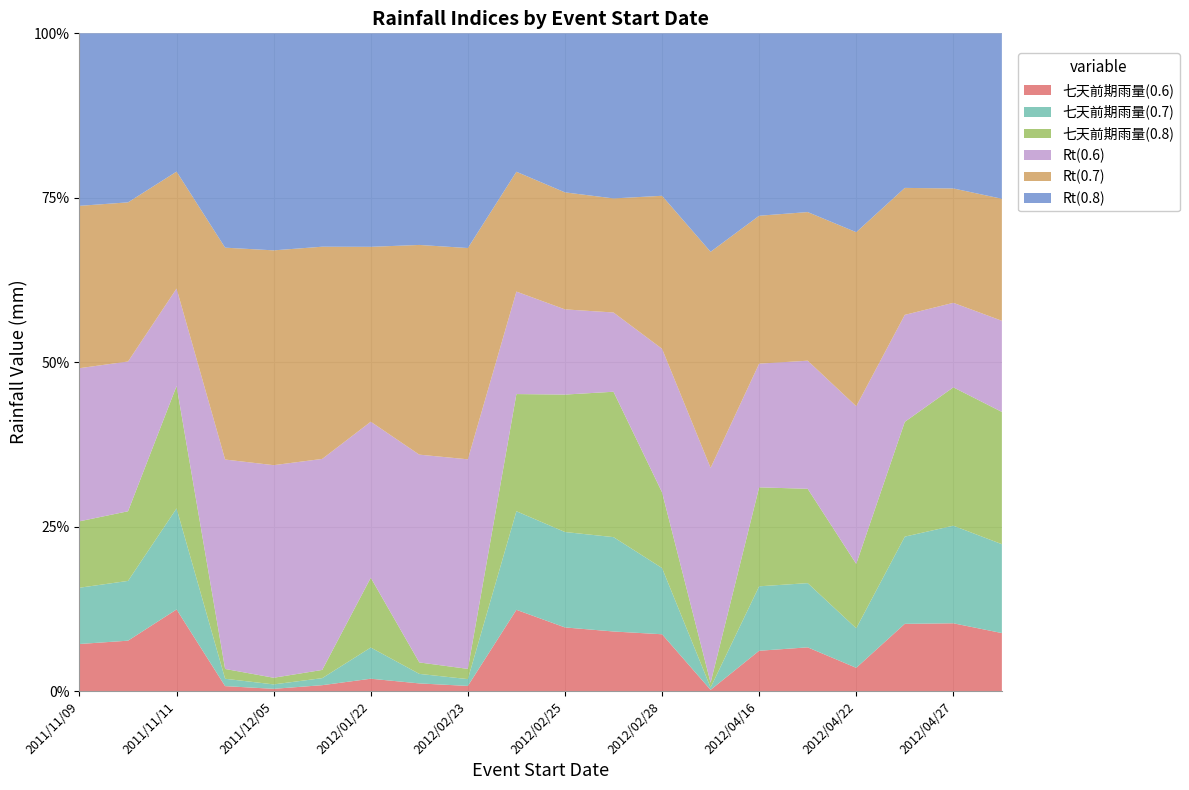

Reading left to right, transcribe all the data shown in this chart.

七天前期雨量(0.6): 2011/11/09=5.1	2011/11/10=33.7	2011/11/11=61.6	2011/11/19=0.6	2011/12/05=0.1	2012/01/15=0.5	2012/01/22=1.5	2012/02/07=0.4	2012/02/23=0.3	2012/02/24=49.7	2012/02/25=32.4	2012/02/27=27.2	2012/02/28=3.6	2012/03/10=0.1	2012/04/16=7.0	2012/04/20=13.2	2012/04/22=10.1	2012/04/25=39.7	2012/04/27=40.4	2012/04/30=30.6
七天前期雨量(0.7): 2011/11/09=6.1	2011/11/10=40.0	2011/11/11=76.3	2011/11/19=0.9	2011/12/05=0.2	2012/01/15=0.6	2012/01/22=3.8	2012/02/07=0.5	2012/02/23=0.4	2012/02/24=60.3	2012/02/25=48.6	2012/02/27=43.1	2012/02/28=4.2	2012/03/10=0.2	2012/04/16=11.2	2012/04/20=19.4	2012/04/22=17.2	2012/04/25=51.5	2012/04/27=58.2	2012/04/30=46.9
七天前期雨量(0.8): 2011/11/09=7.2	2011/11/10=46.6	2011/11/11=92.4	2011/11/19=1.2	2011/12/05=0.3	2012/01/15=0.7	2012/01/22=8.5	2012/02/07=0.6	2012/02/23=0.6	2012/02/24=71.7	2012/02/25=70.0	2012/02/27=66.4	2012/02/28=4.8	2012/03/10=0.4	2012/04/16=17.2	2012/04/20=28.5	2012/04/22=28.0	2012/04/25=67.8	2012/04/27=82.5	2012/04/30=69.8
Rt(0.6): 2011/11/09=16.6	2011/11/10=100.2	2011/11/11=73.6	2011/11/19=25.6	2011/12/05=9.6	2012/01/15=18.0	2012/01/22=19.0	2012/02/07=10.9	2012/02/23=12.3	2012/02/24=62.7	2012/02/25=43.4	2012/02/27=36.2	2012/02/28=9.1	2012/03/10=18.1	2012/04/16=21.5	2012/04/20=38.7	2012/04/22=68.6	2012/04/25=63.2	2012/04/27=50.4	2012/04/30=48.1
Rt(0.7): 2011/11/09=17.6	2011/11/10=106.5	2011/11/11=88.3	2011/11/19=25.9	2011/12/05=9.7	2012/01/15=18.1	2012/01/22=21.3	2012/02/07=11.0	2012/02/23=12.4	2012/02/24=73.3	2012/02/25=59.6	2012/02/27=52.1	2012/02/28=9.7	2012/03/10=18.2	2012/04/16=25.7	2012/04/20=44.9	2012/04/22=75.7	2012/04/25=75.0	2012/04/27=68.2	2012/04/30=64.4
Rt(0.8): 2011/11/09=18.7	2011/11/10=113.1	2011/11/11=104.4	2011/11/19=26.2	2011/12/05=9.8	2012/01/15=18.2	2012/01/22=26.0	2012/02/07=11.1	2012/02/23=12.6	2012/02/24=84.7	2012/02/25=81.0	2012/02/27=75.4	2012/02/28=10.3	2012/03/10=18.4	2012/04/16=31.7	2012/04/20=54.0	2012/04/22=86.5	2012/04/25=91.3	2012/04/27=92.5	2012/04/30=87.3